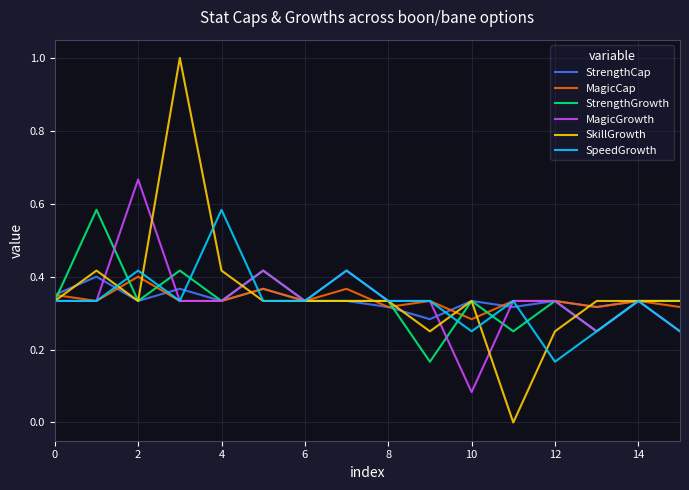

Which series has the widest spread of values?

SkillGrowth